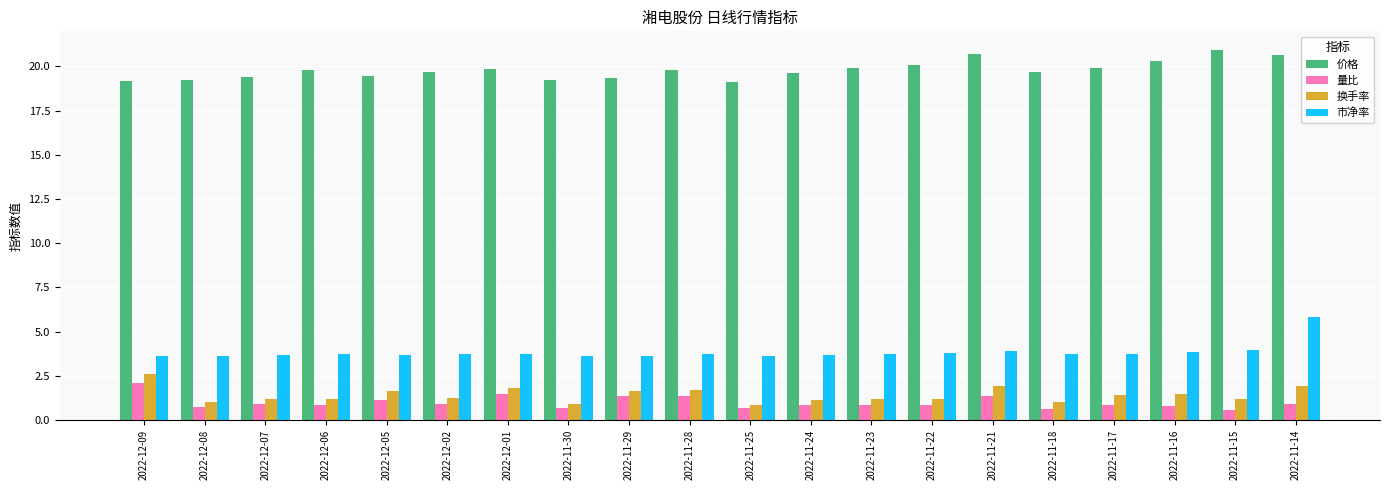

The 换手率 series shows 1.2 at 2022-12-07. True or false?

True